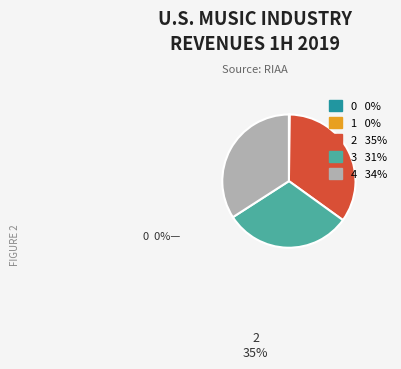

Does any single category account for the majority?

No